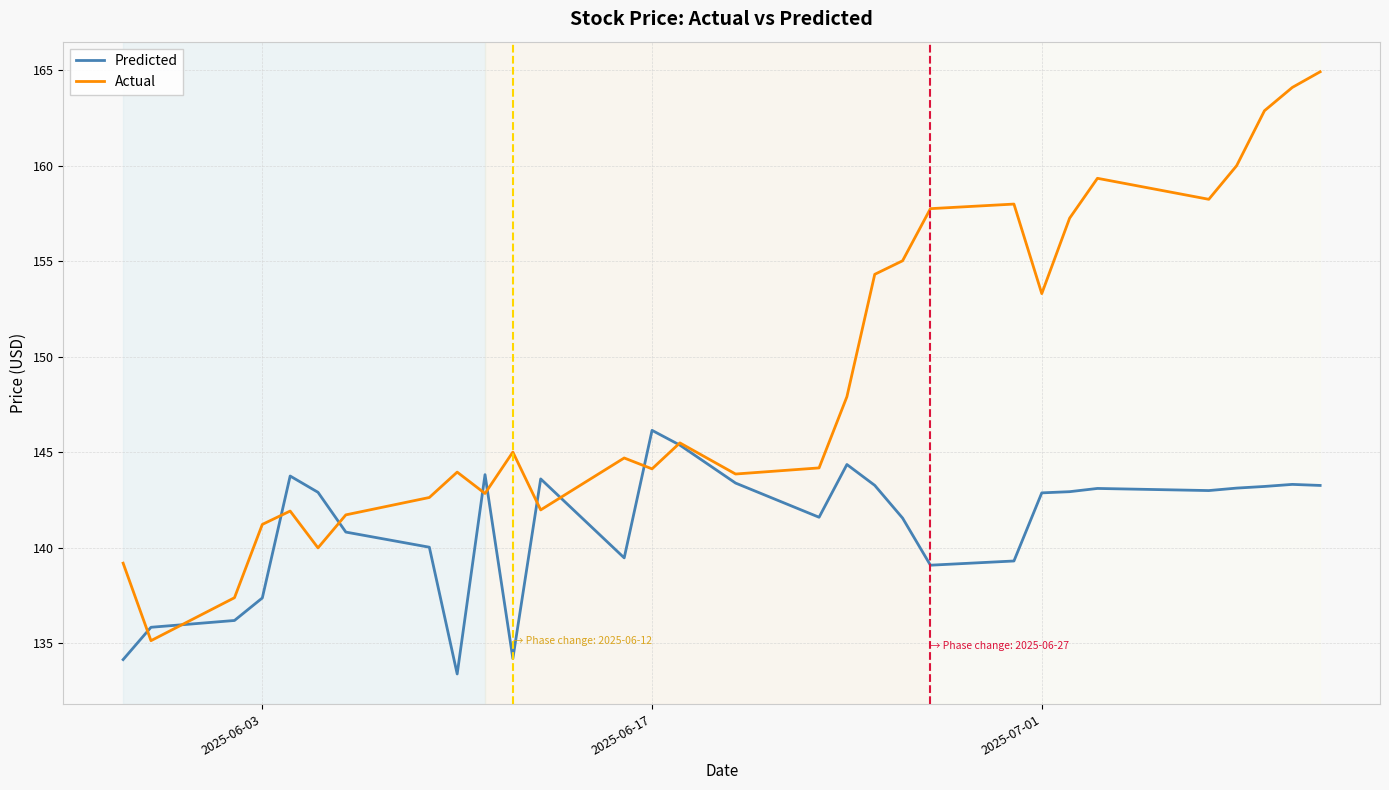

True or false: Predicted and Actual cross at least once.

True